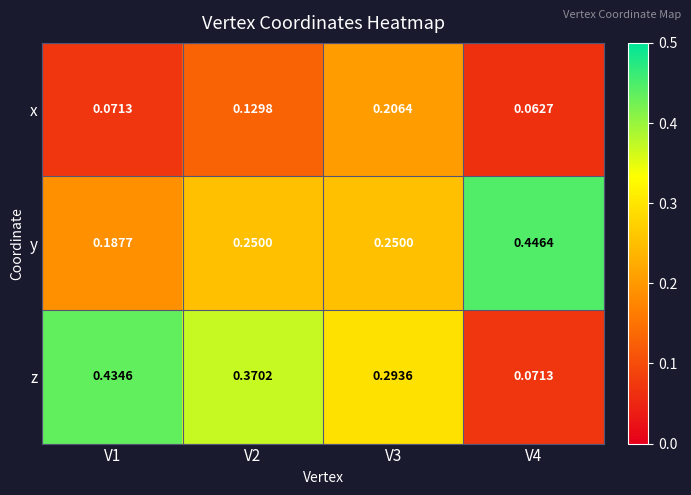

Which series has the largest total across all categories?

z